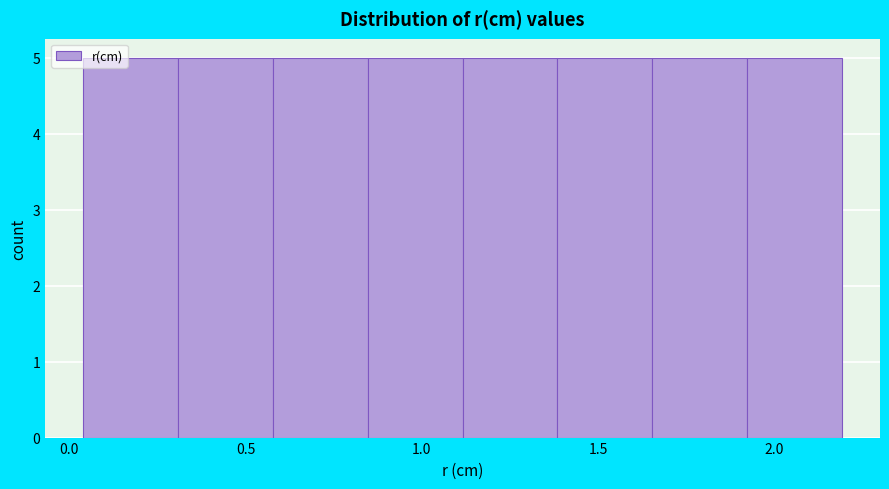

What is the height of the bar covering 0.60 to 0.85 on the x-axis? Neither the bar edges nor the heights are printed on the chart, so give them approximately, as read against the axes.

5